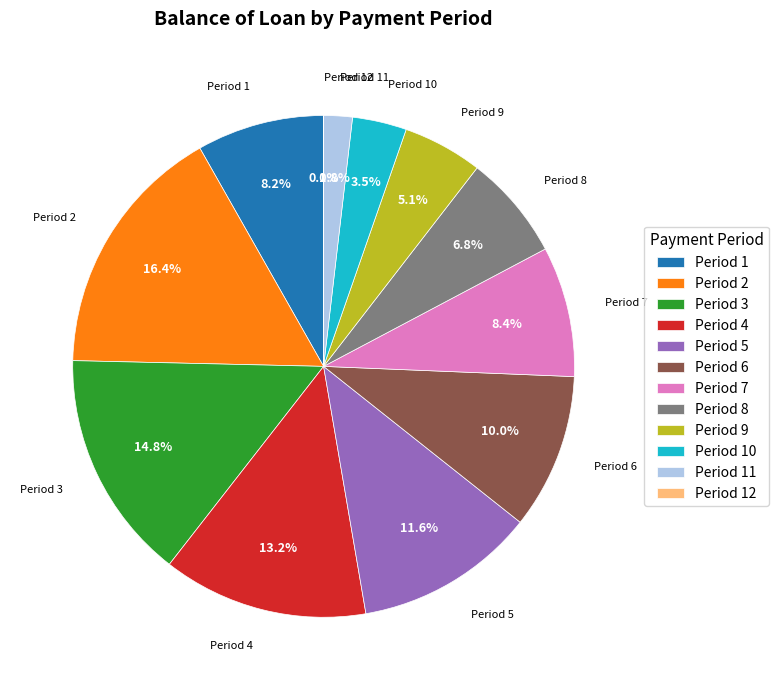

Approximately how many times larger is the value at Period 6 compared to Period 4?

0.8